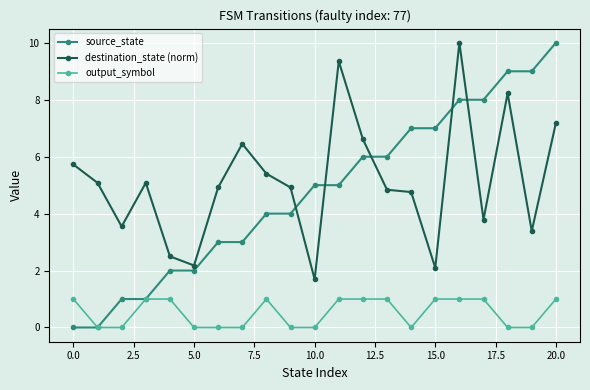

Count the number of data series in this chart.

3